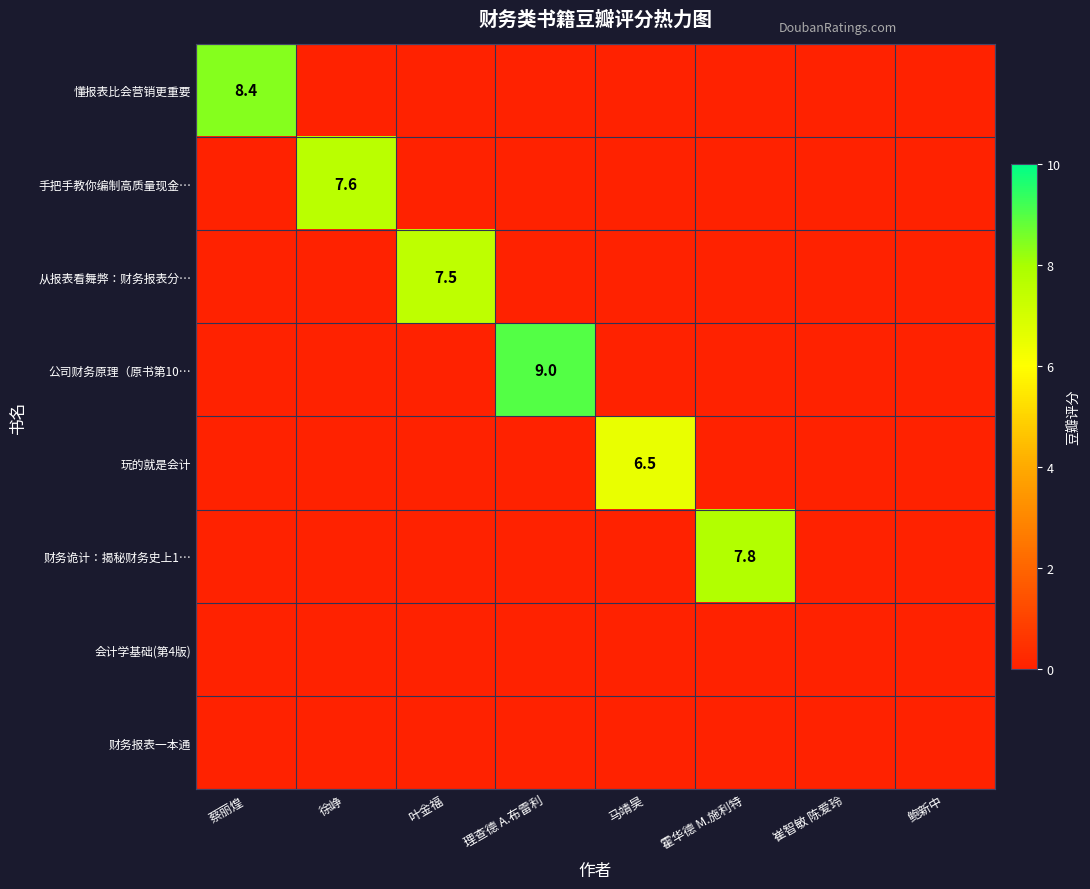

At which category does the chart reach its minimum across all series?

徐峥